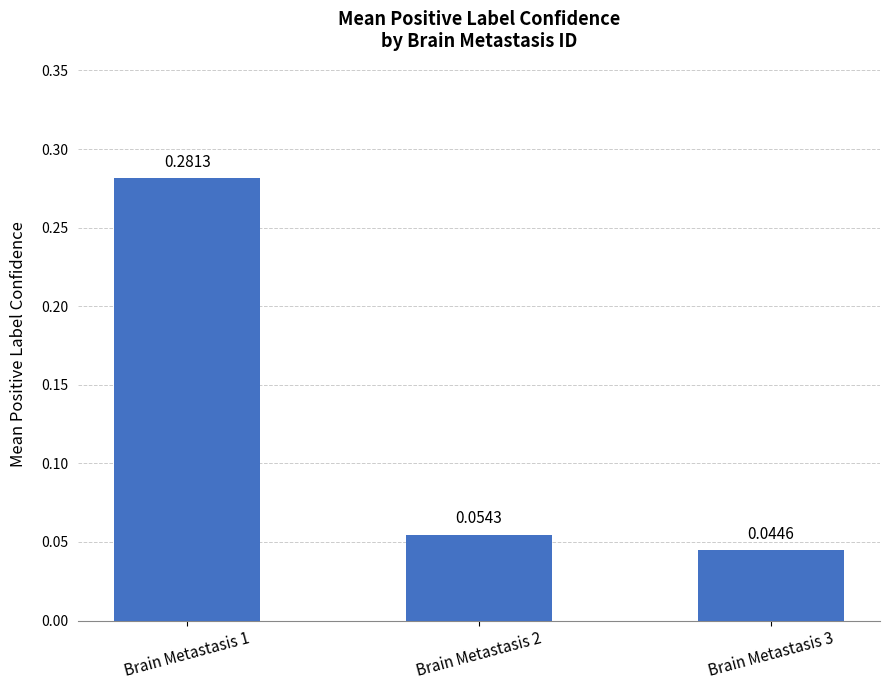

What is the sum of all values?

0.4